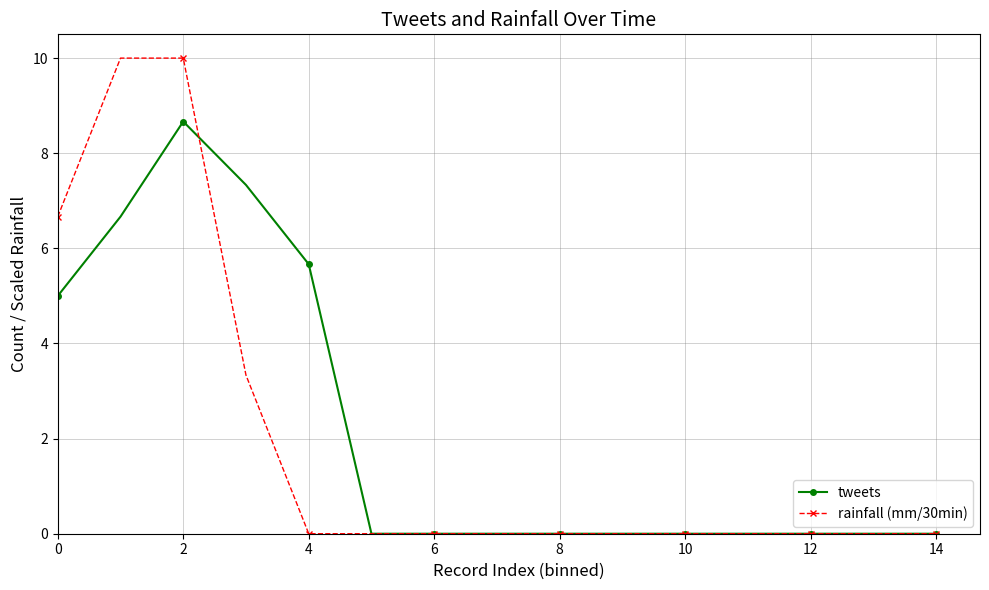

At how many categories does at least one series exceed 4?

5